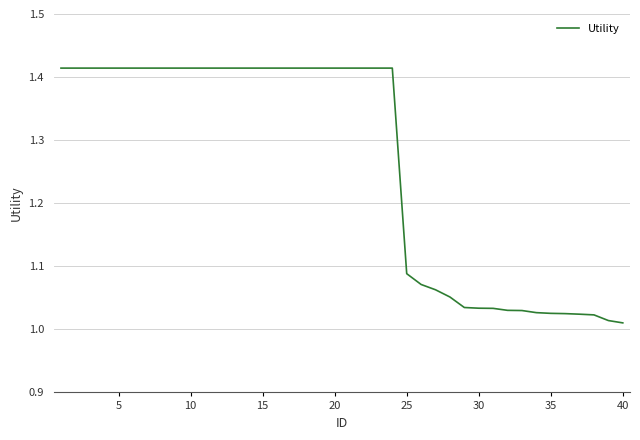

What is the difference between the maximum and minimum values?

0.4